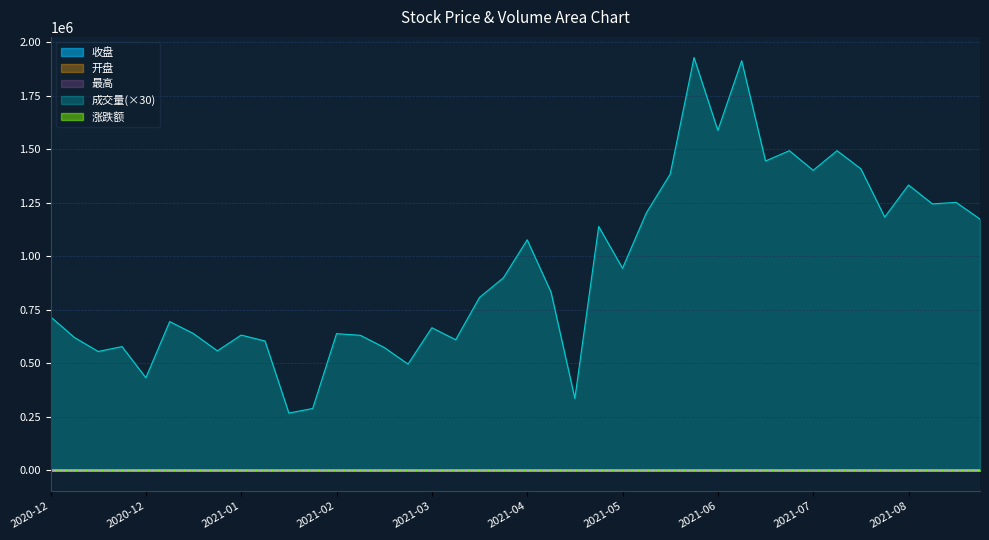

Between 2021-07 and 2020-12, which is larger?

2021-07